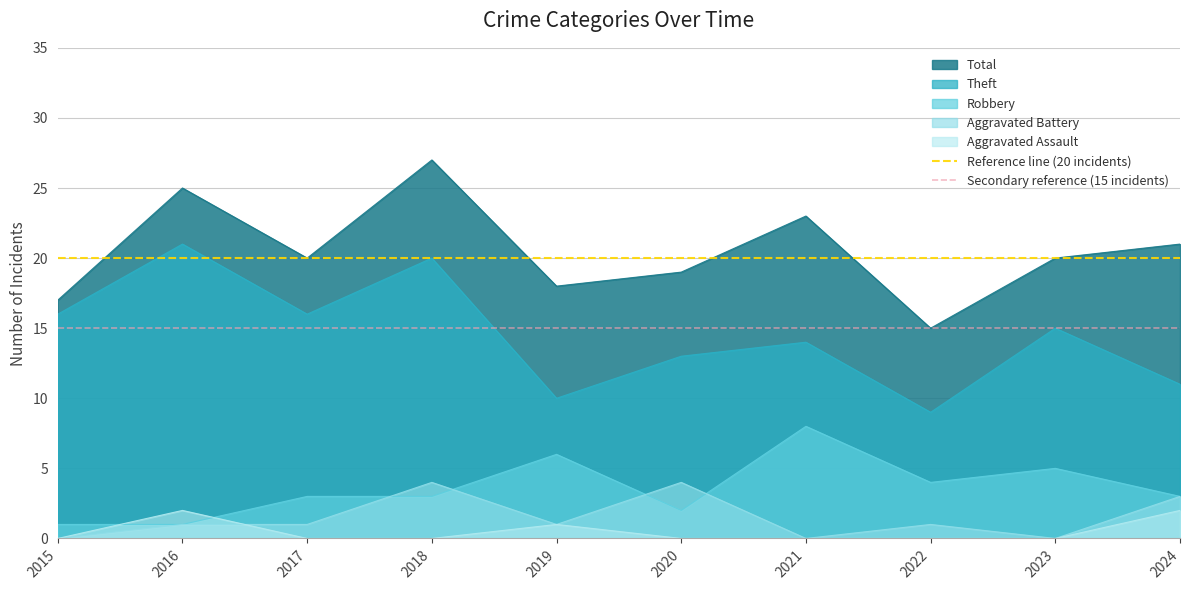

What is the value of the Reference line (20 incidents) point at the 2nd from the left?

20